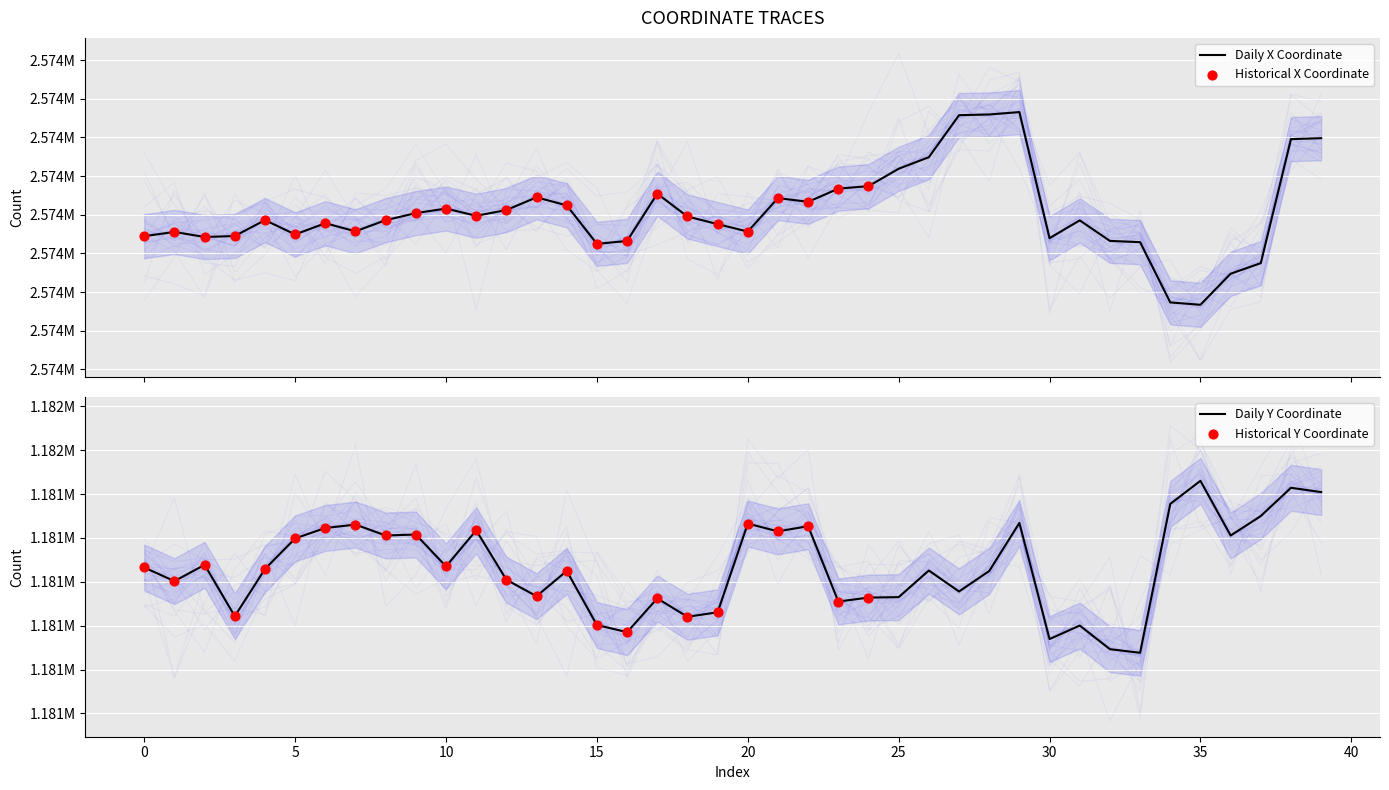

Which series contains the lowest Y value?

y